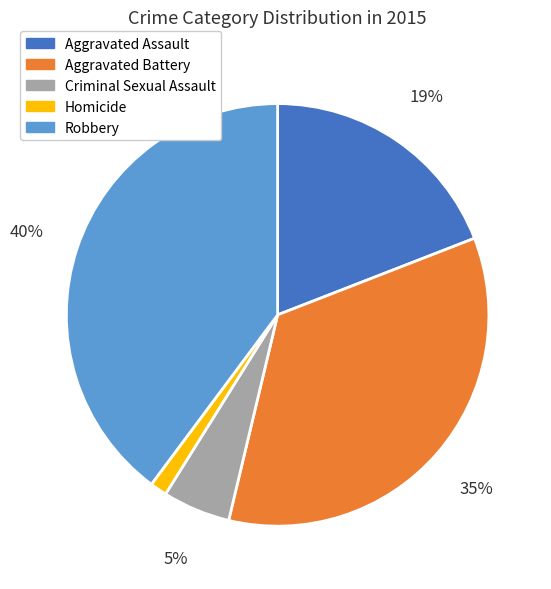

To the nearest percent, what is the average slice percentage?

20%